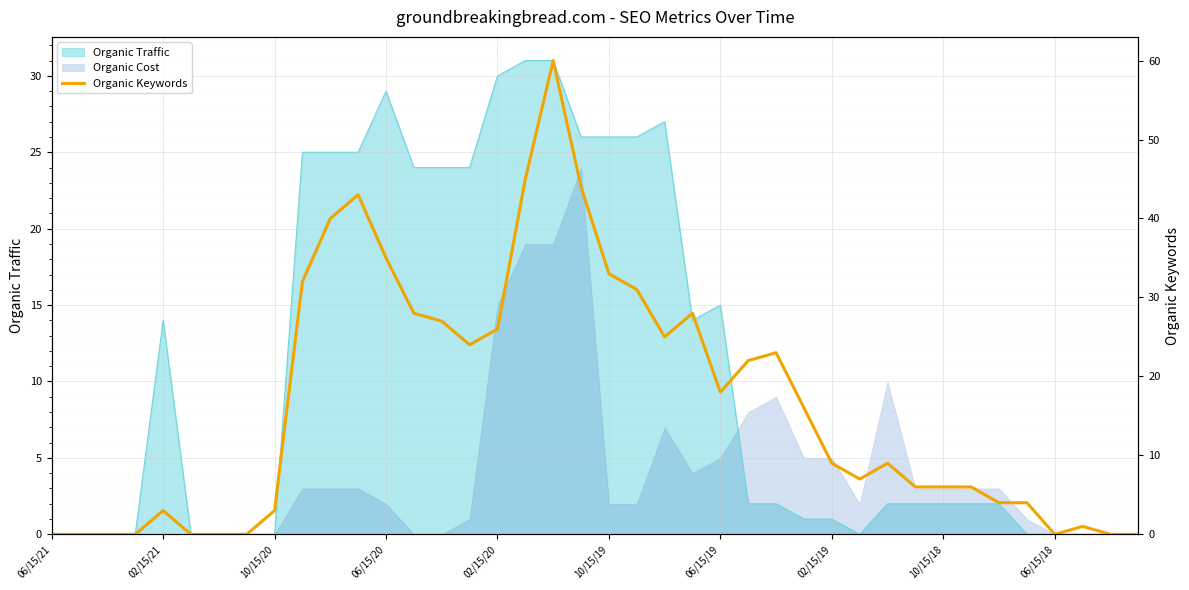

What is the value of the 10th point from the left?

32